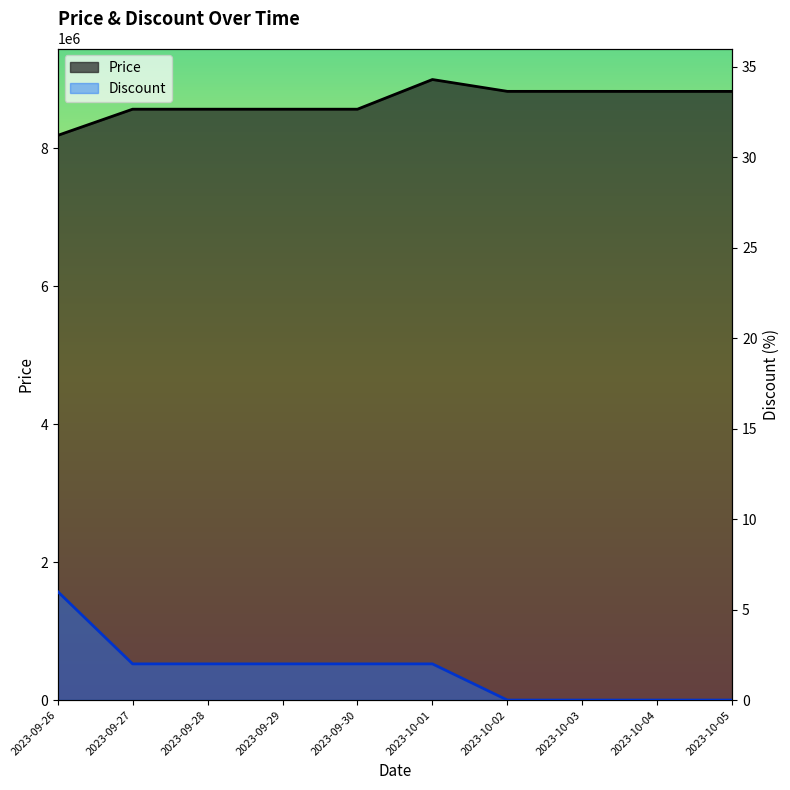

Which category has the lowest value in the Price series?

2023-09-26